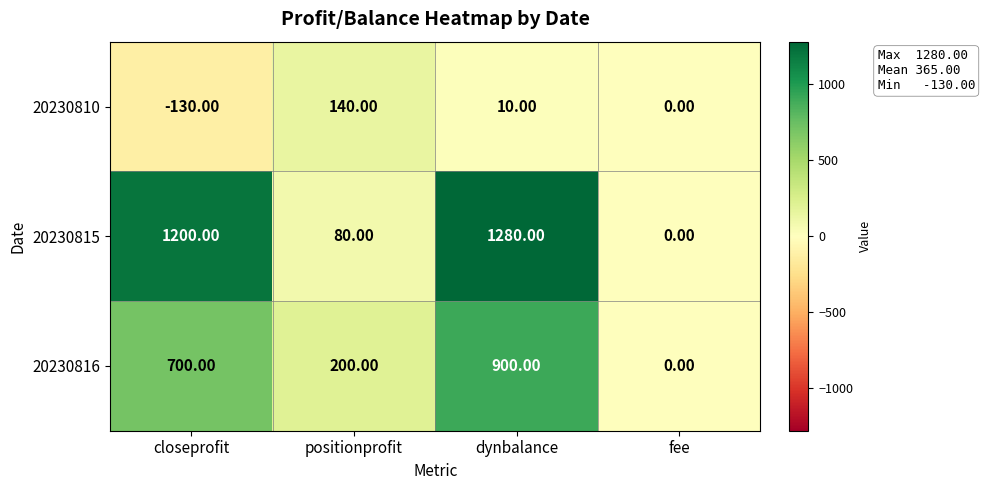

Rank the series by their average value, from lowest to highest.

20230810, 20230816, 20230815